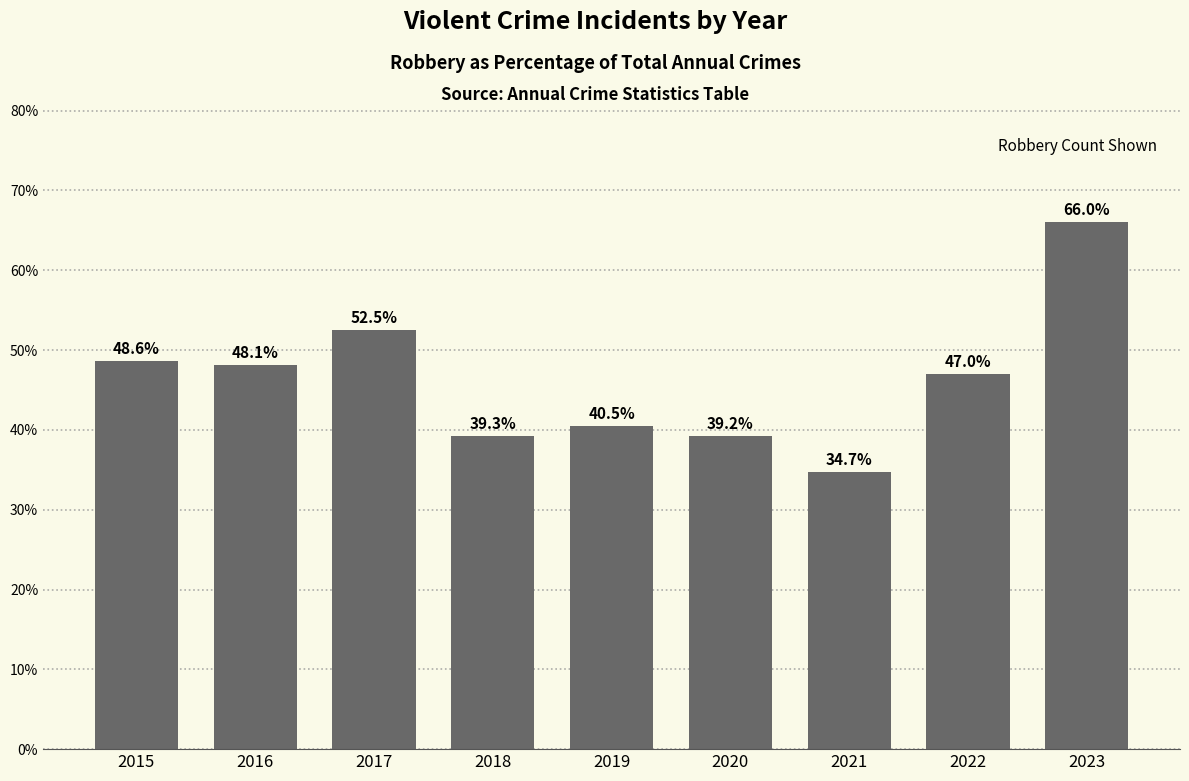

What is the change in value from 2015 to 2019?

-8.1